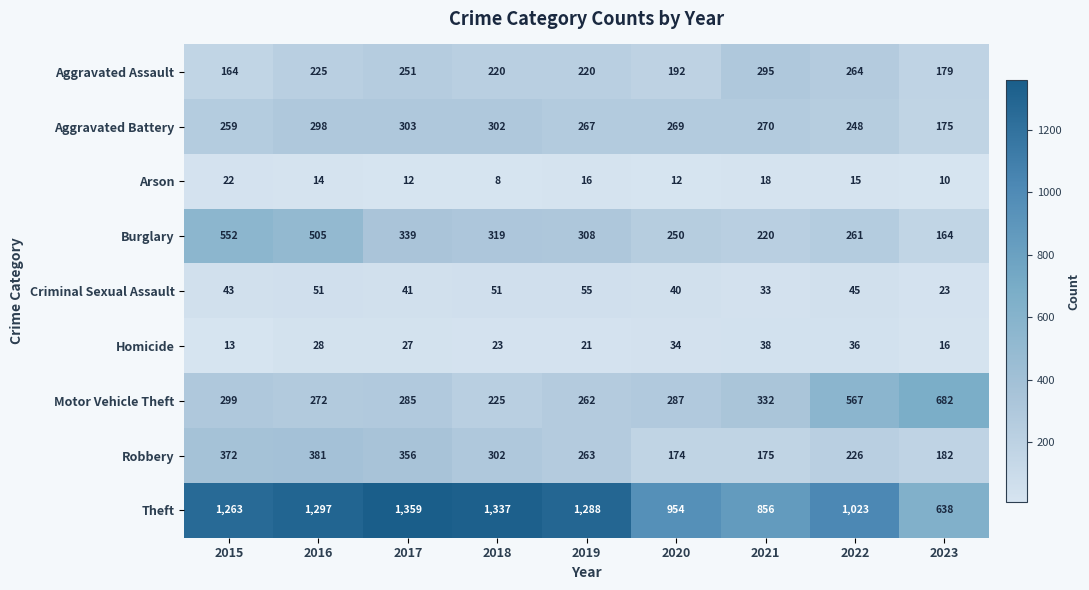

The Aggravated Battery series shows 259 at 2015. True or false?

True